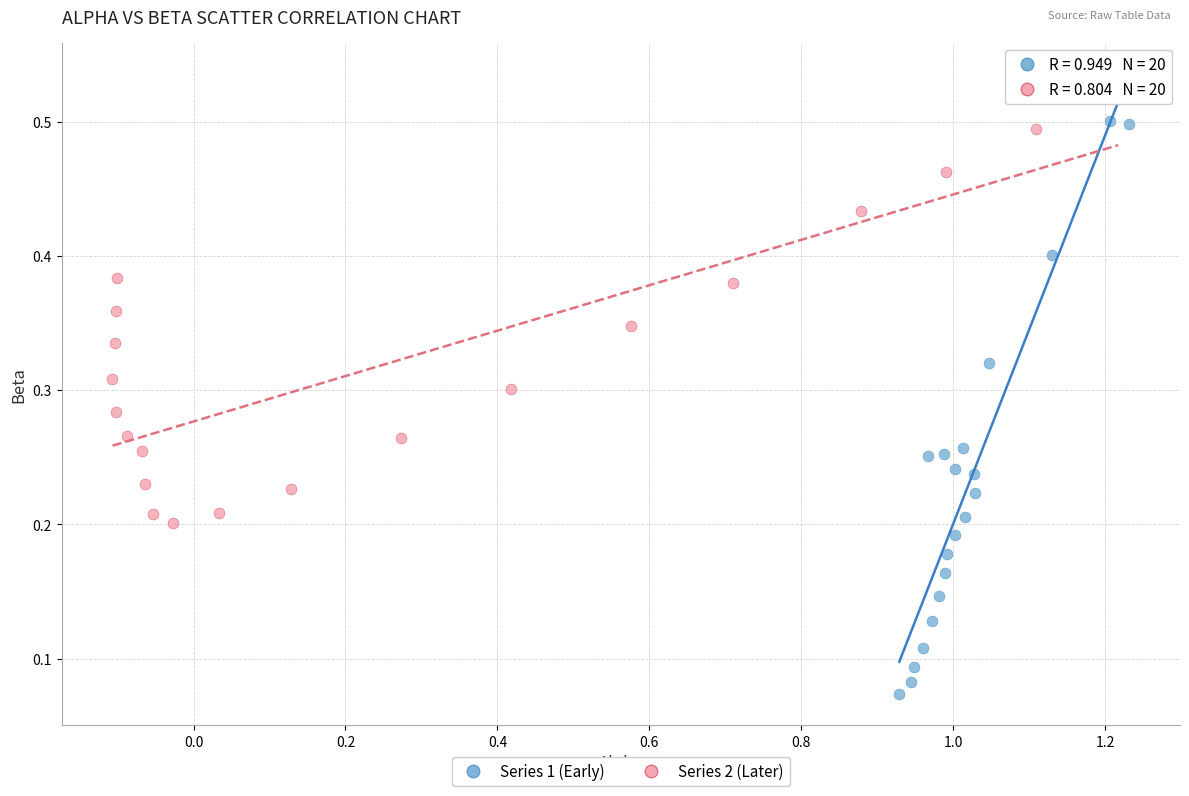

Which series reaches the minimum Y coordinate?

Series 1 (Early)